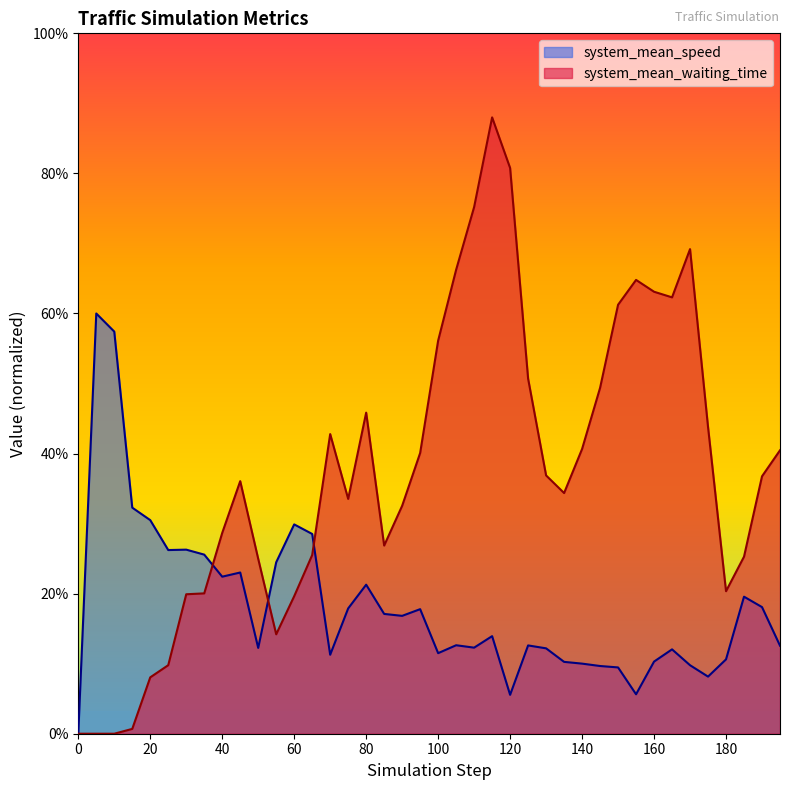

What is the difference between the system_mean_speed values at 23 and 15?

1.3